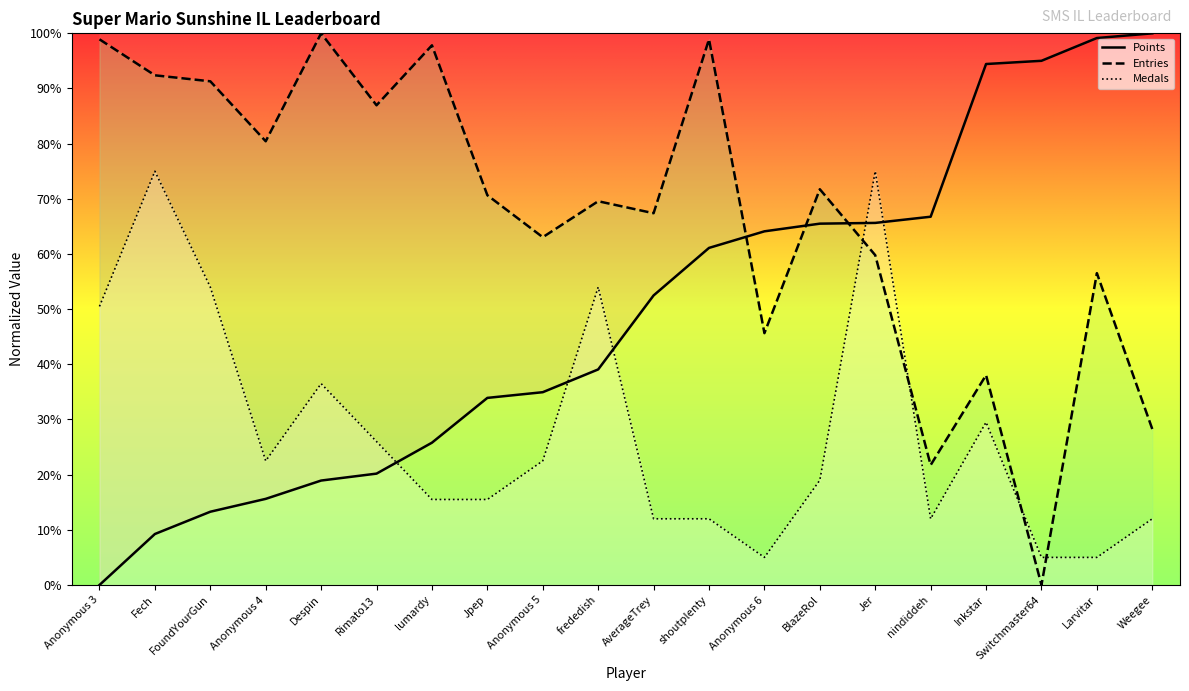

Where does the Entries (normalized) series first go above 70?

Anonymous 3